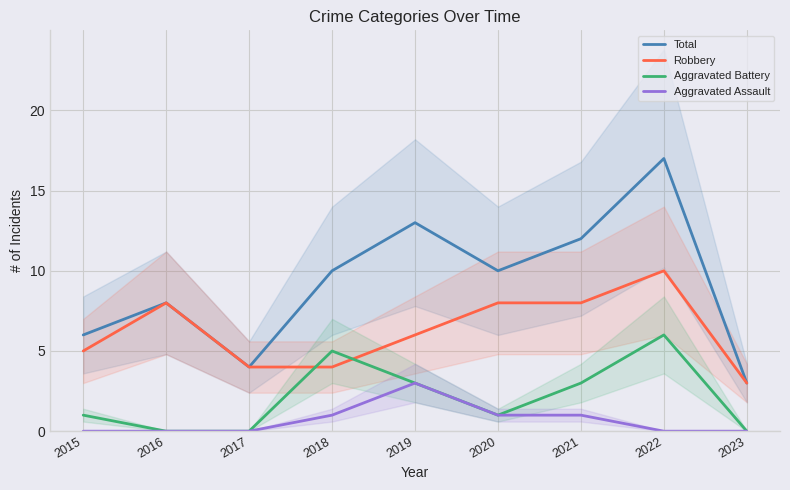

The value of Aggravated Battery at 2018 is 3. True or false?

False